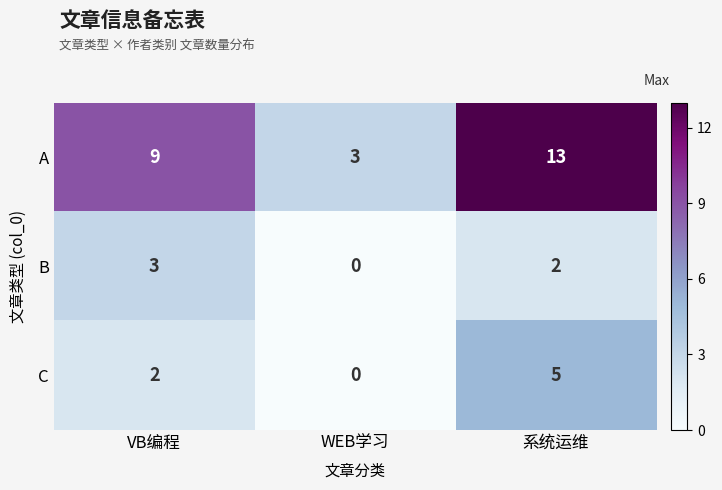

Which category has the highest value across all series?

系统运维